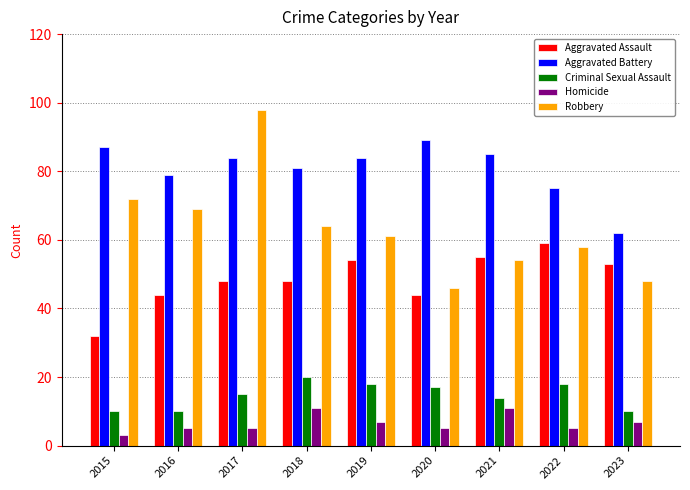

Reading left to right, what are all the values shown in this chart?

Aggravated Assault: 32	44	48	48	54	44	55	59	53
Aggravated Battery: 87	79	84	81	84	89	85	75	62
Criminal Sexual Assault: 10	10	15	20	18	17	14	18	10
Homicide: 3	5	5	11	7	5	11	5	7
Robbery: 72	69	98	64	61	46	54	58	48